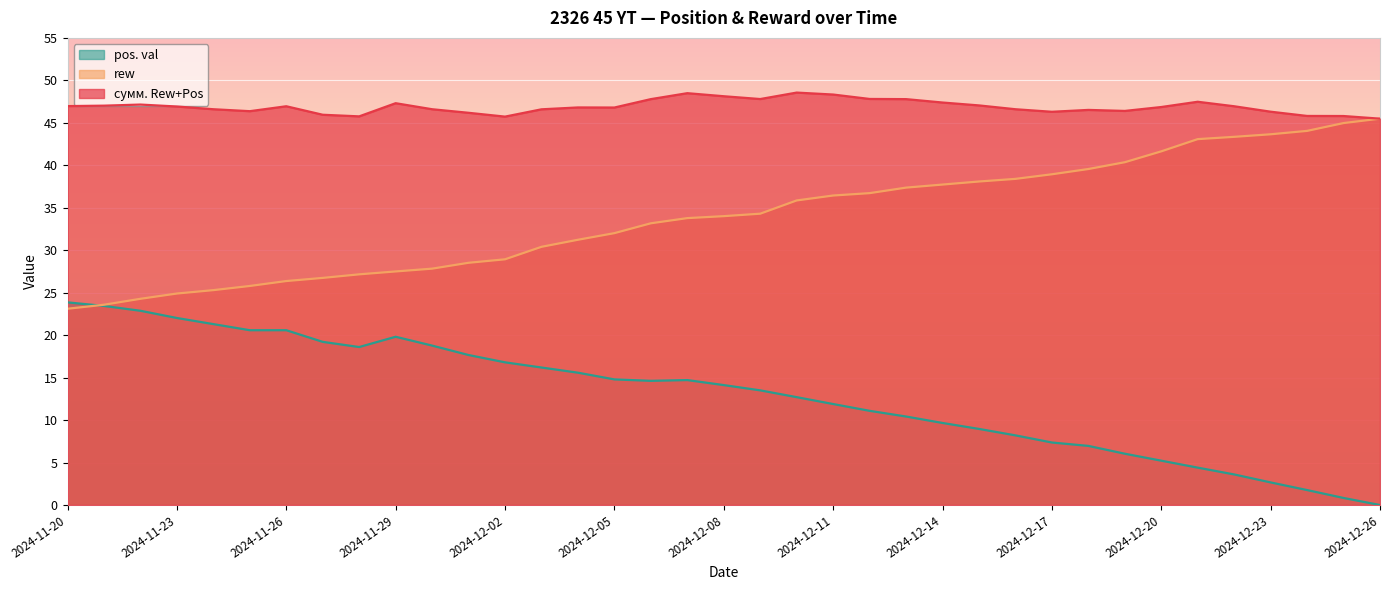

True or false: pos. val and rew cross at least once.

True